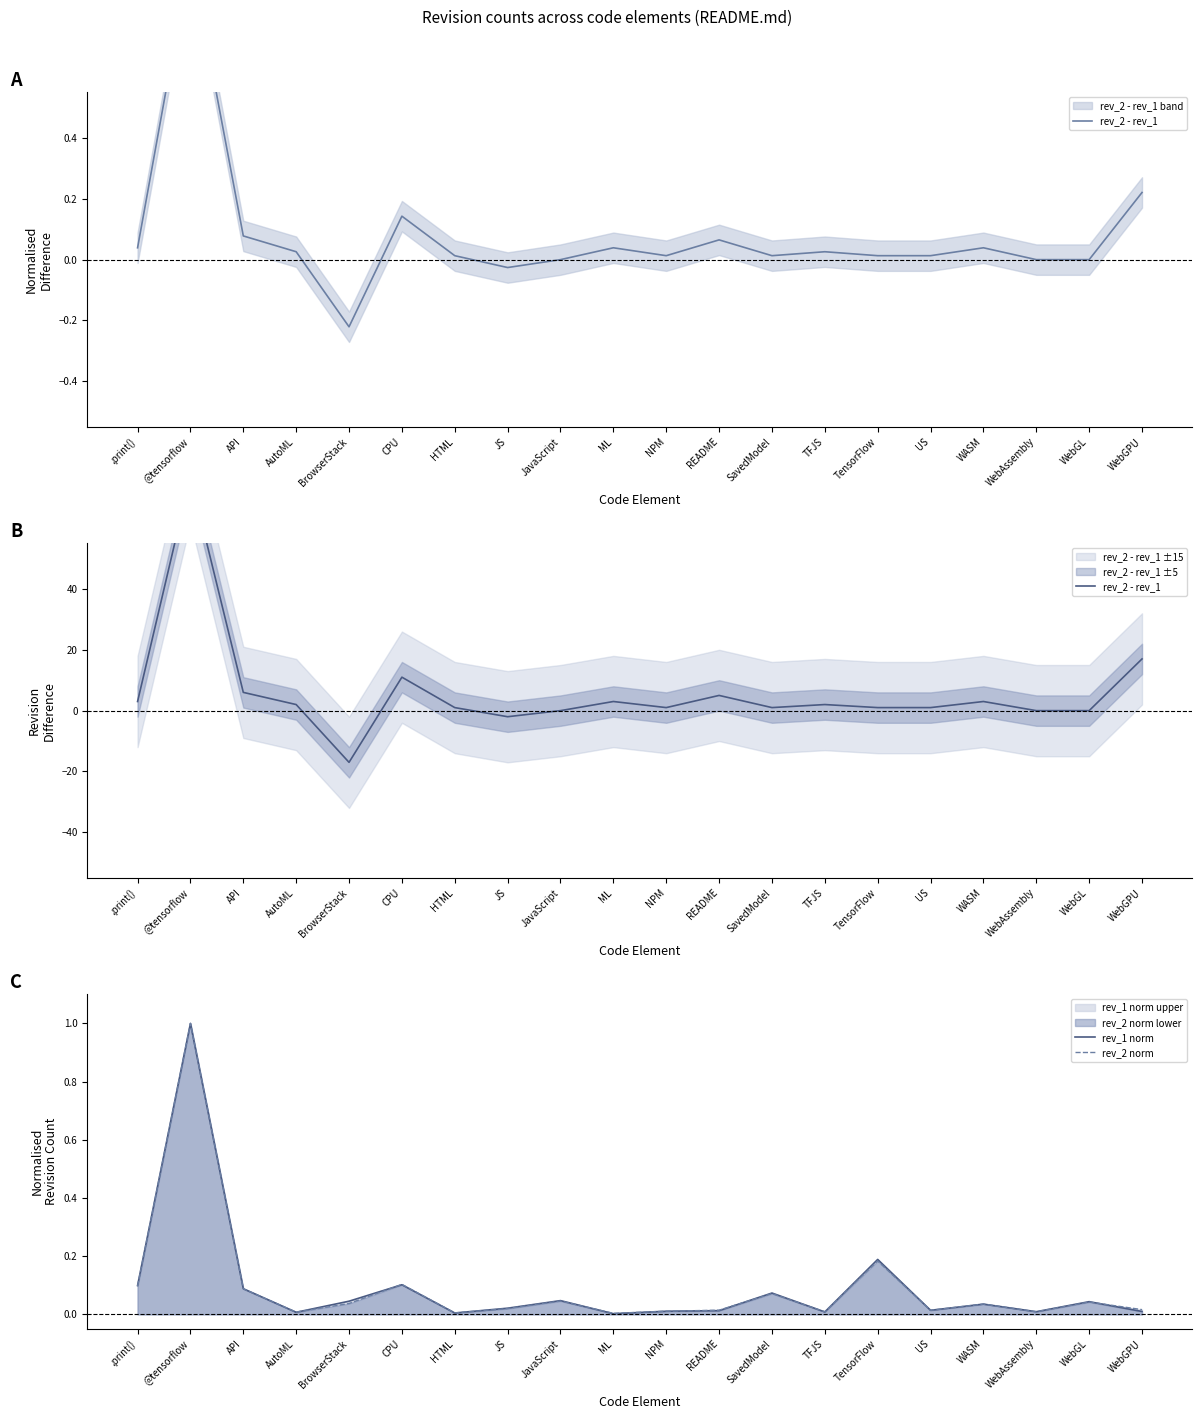

What value does the rev_1 norm series have at API?

0.1